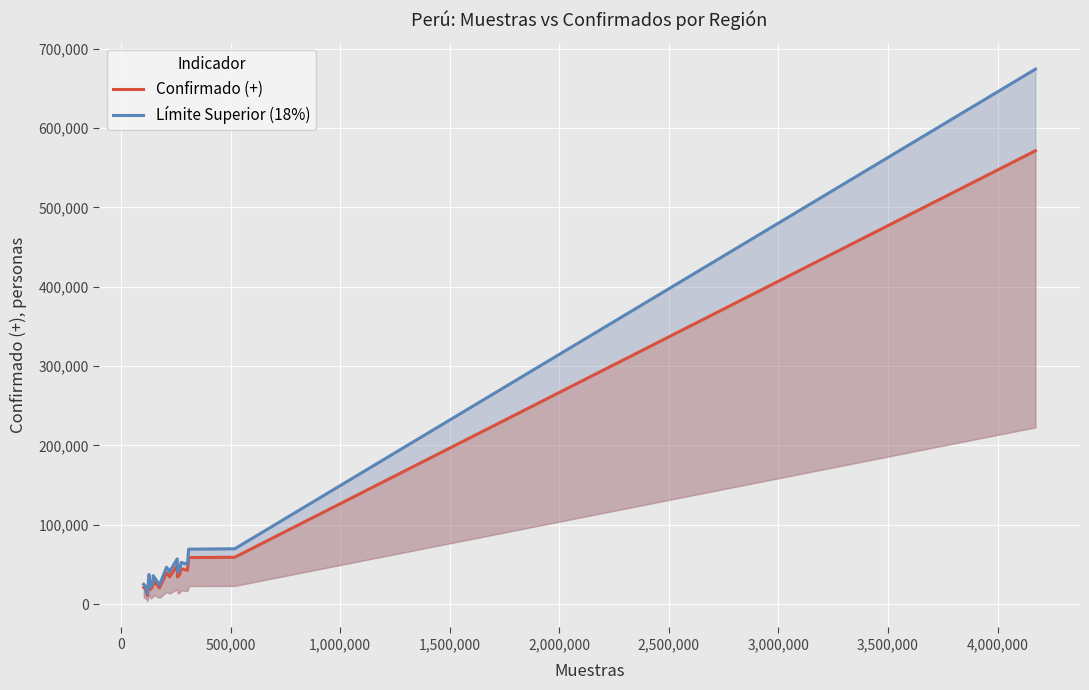

Reading left to right, list all the values displayed in this chart.

Confirmado (+): 21198.0	18900.0	10660.0	31662.0	18647.0	23388.0	23561.0	30409.0	20457.0	39410.0	37669.0	34615.0	48403.0	34178.0	37699.0	44539.0	42742.0	58747.0	59157.0	571409.0
Límite Superior (18%): 25013.6	22302.0	12578.8	37361.2	22003.5	27597.8	27802.0	35882.6	24139.3	46503.8	44449.4	40845.7	57115.5	40330.0	44484.8	52556.0	50435.6	69321.5	69805.3	674262.6